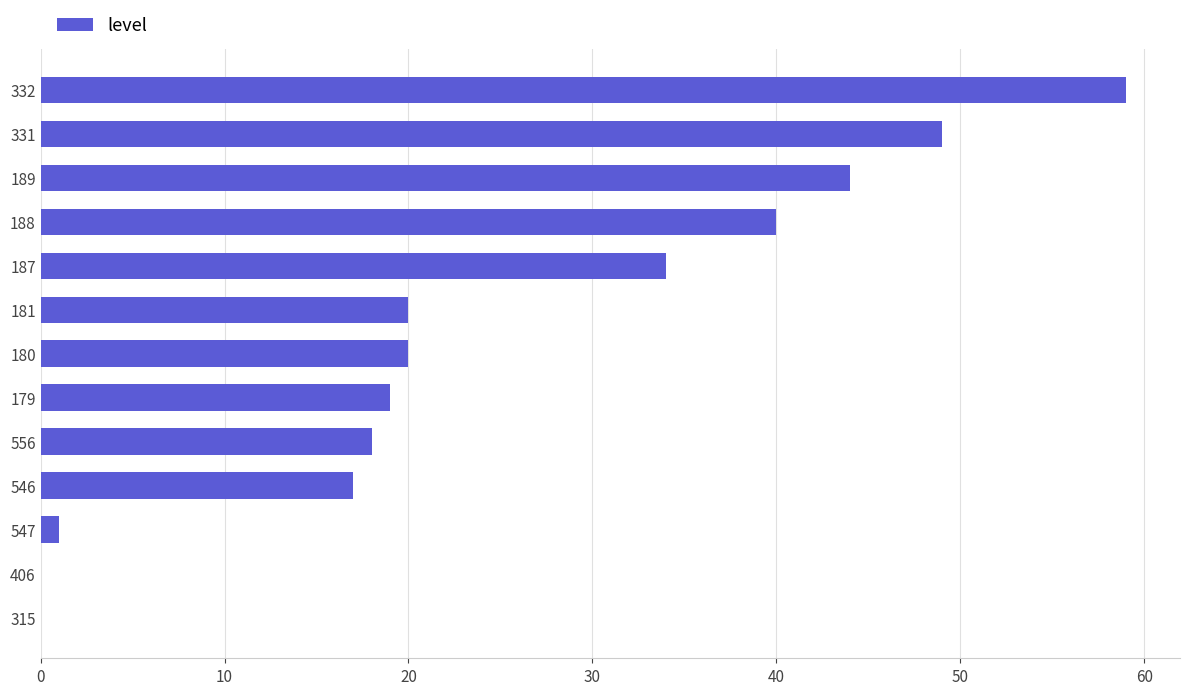

Are the bars grouped side by side (vs. stacked)?

No